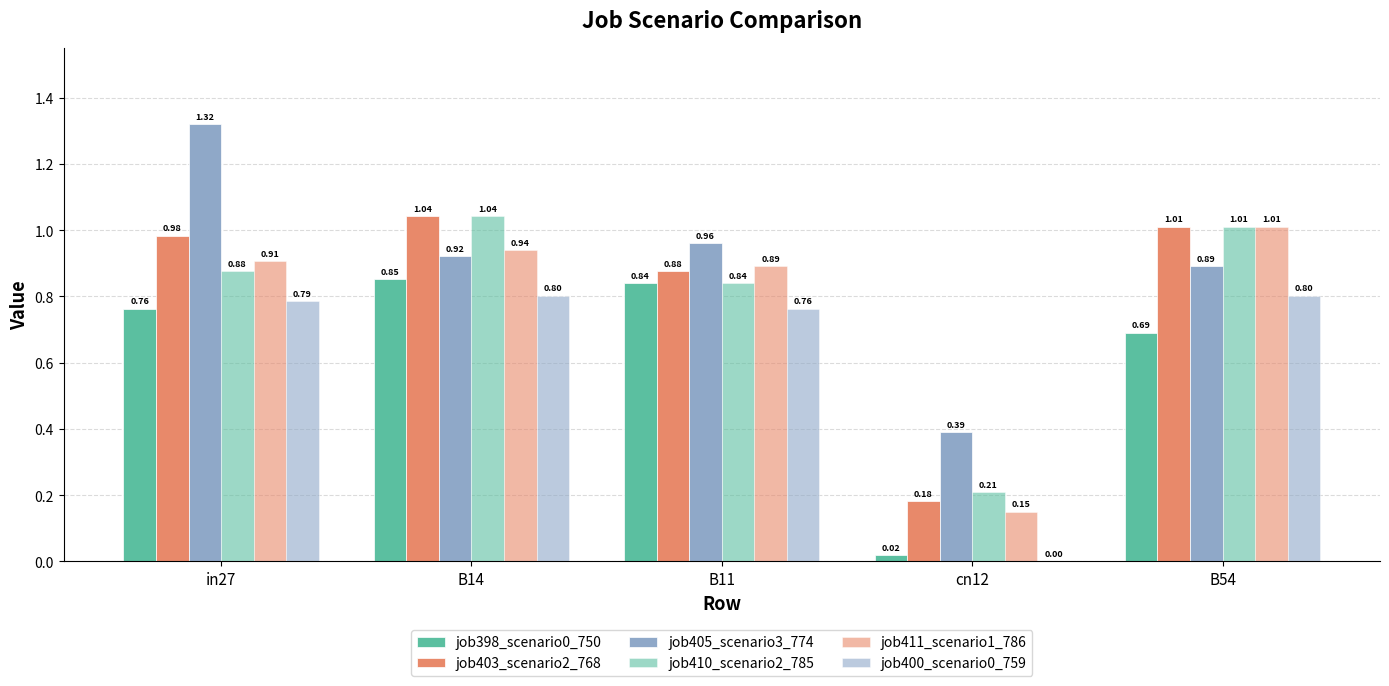

What is the lowest value of the job410_scenario2_785 series?

0.2